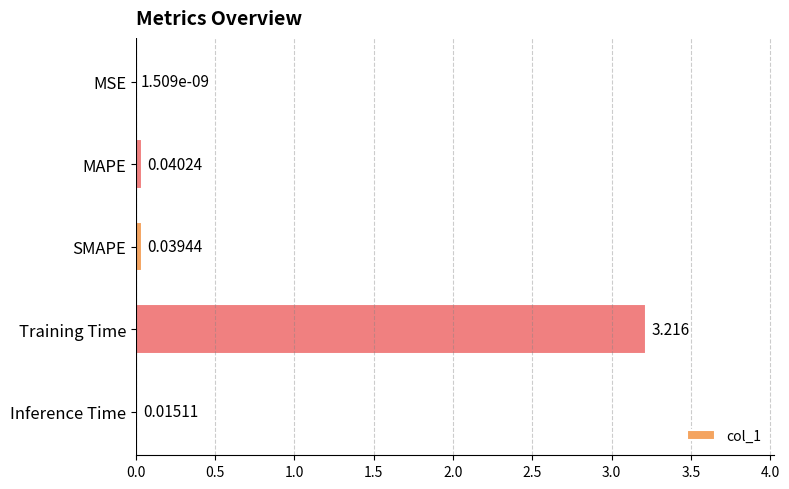

Which has a higher value, MAPE or Inference Time?

MAPE